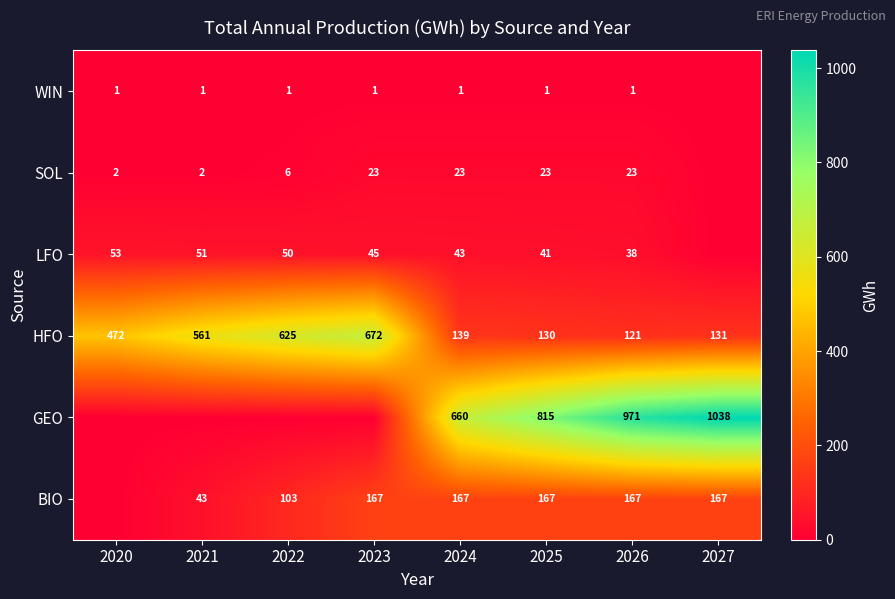

At which category is the sum across all series the highest?

2027